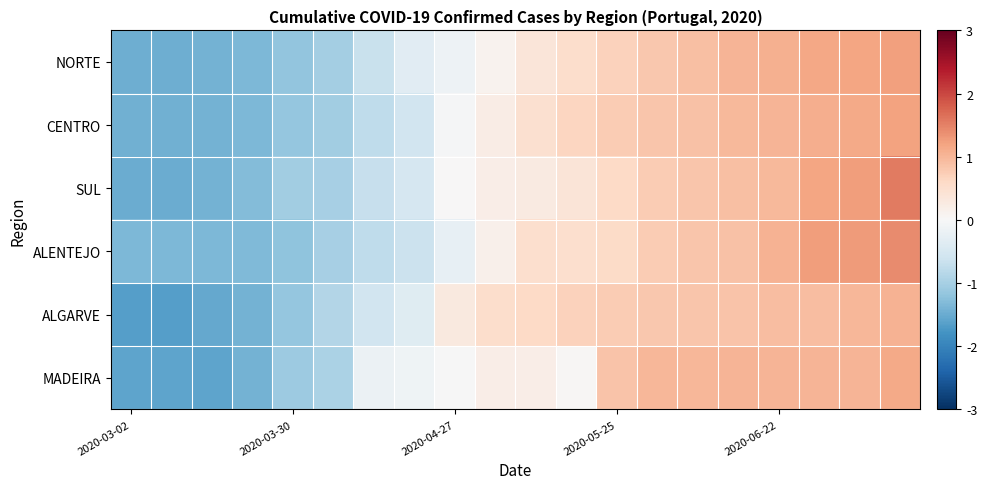

How many series are shown in this chart?

6